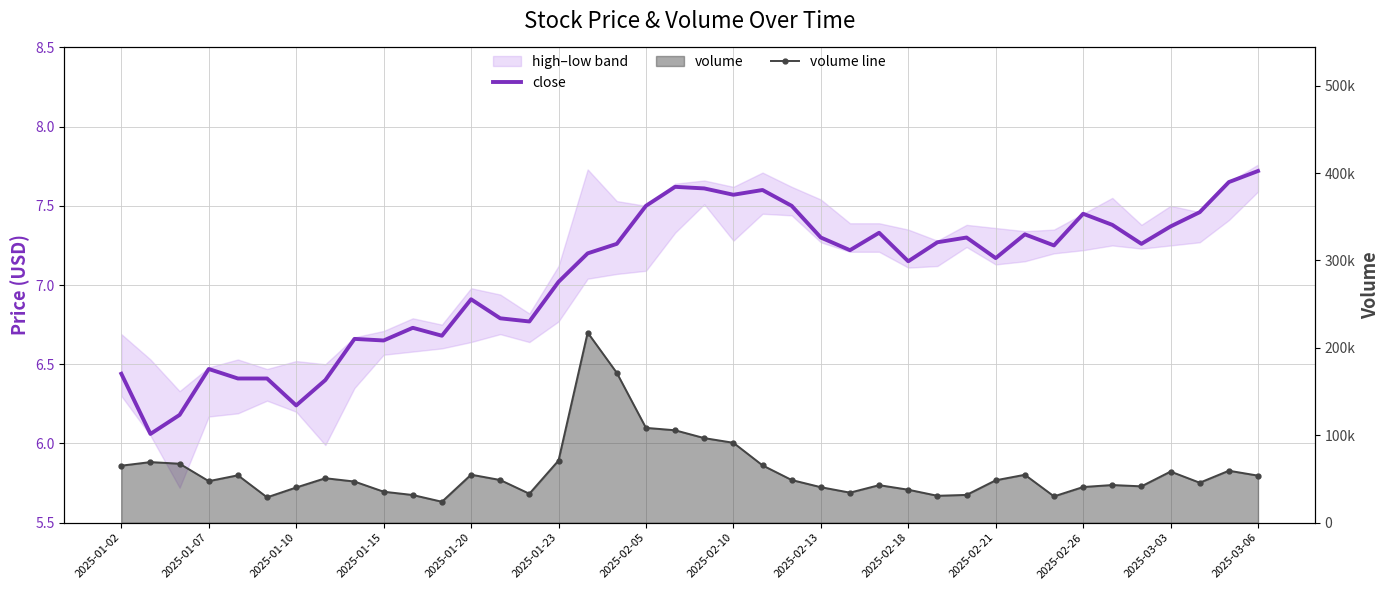

Reading left to right, what are all the values shown in this chart?

close: 6.4	6.1	6.2	6.5	6.4	6.4	6.2	6.4	6.7	6.7	6.7	6.7	6.9	6.8	6.8	7.0	7.2	7.3	7.5	7.6	7.6	7.6	7.6	7.5	7.3	7.2	7.3	7.2	7.3	7.3	7.2	7.3	7.2	7.5	7.4	7.3	7.4	7.5	7.7	7.7
volume line: 65198.6	69297.0	67425.0	47494.5	54183.0	28975.5	40230.2	50834.0	47038.0	35413.0	31616.0	23916.0	54899.0	48796.0	33079.0	71057.0	217516.4	171405.2	108462.0	105703.4	96740.4	91386.3	65534.5	48781.0	40573.0	34329.0	42899.8	37680.0	30732.0	31737.0	48468.9	54776.8	30067.0	40765.0	43051.0	41542.5	58458.5	45701.0	59410.0	53798.5